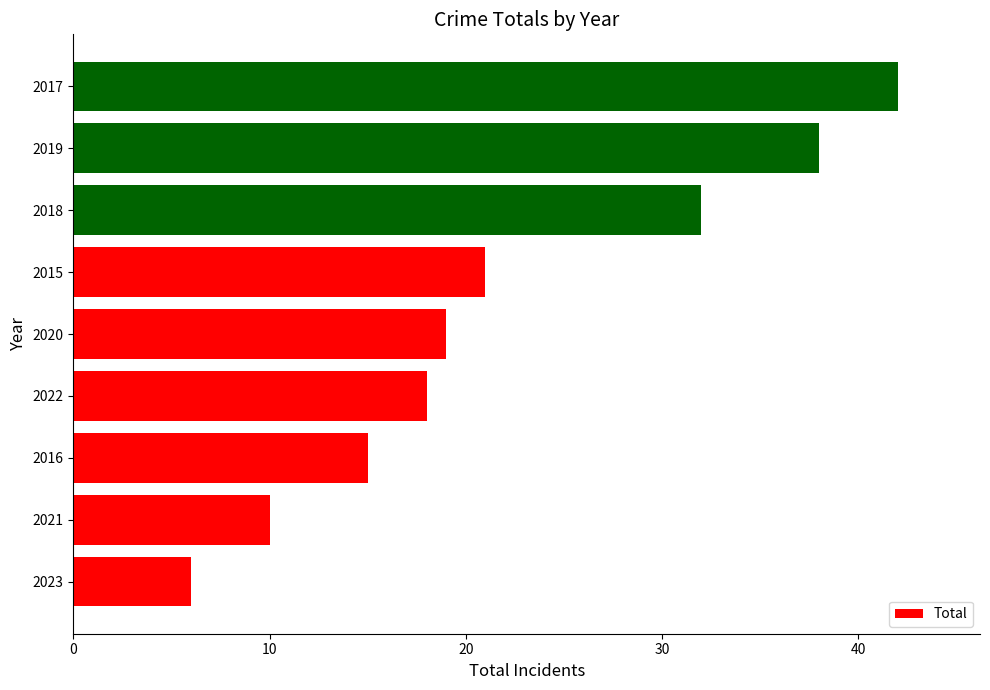

What is the smallest value displayed?

6